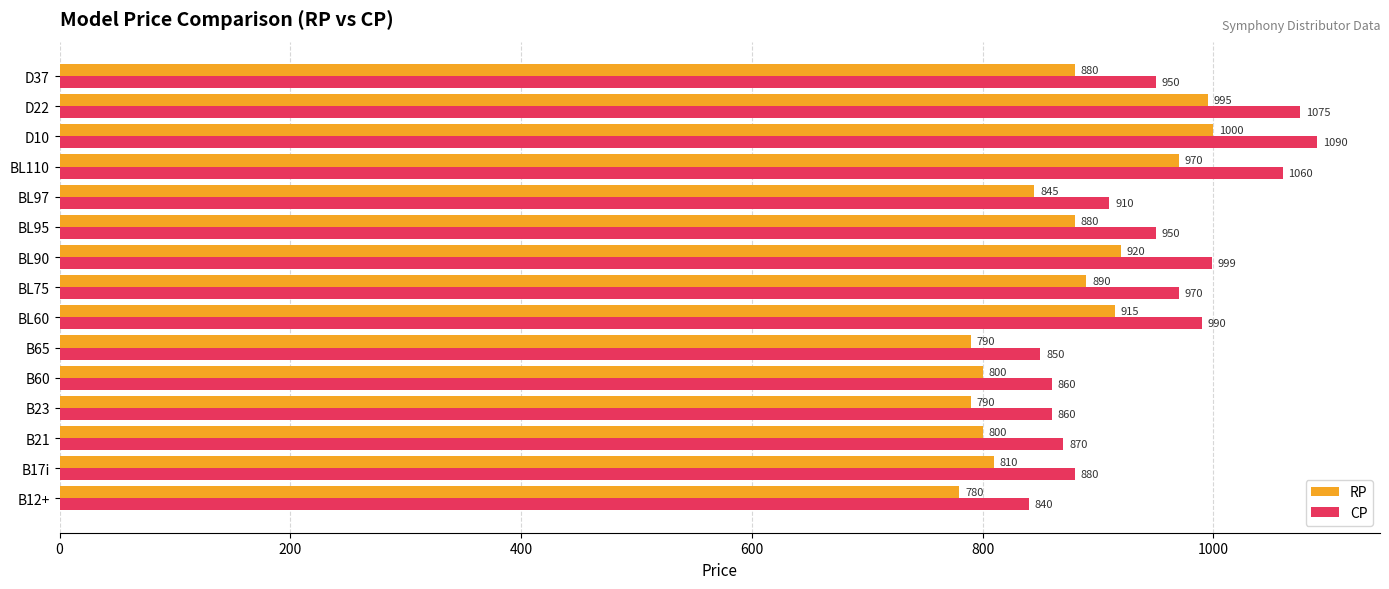

What is the sum of the RP values at D37 and BL97?

1725